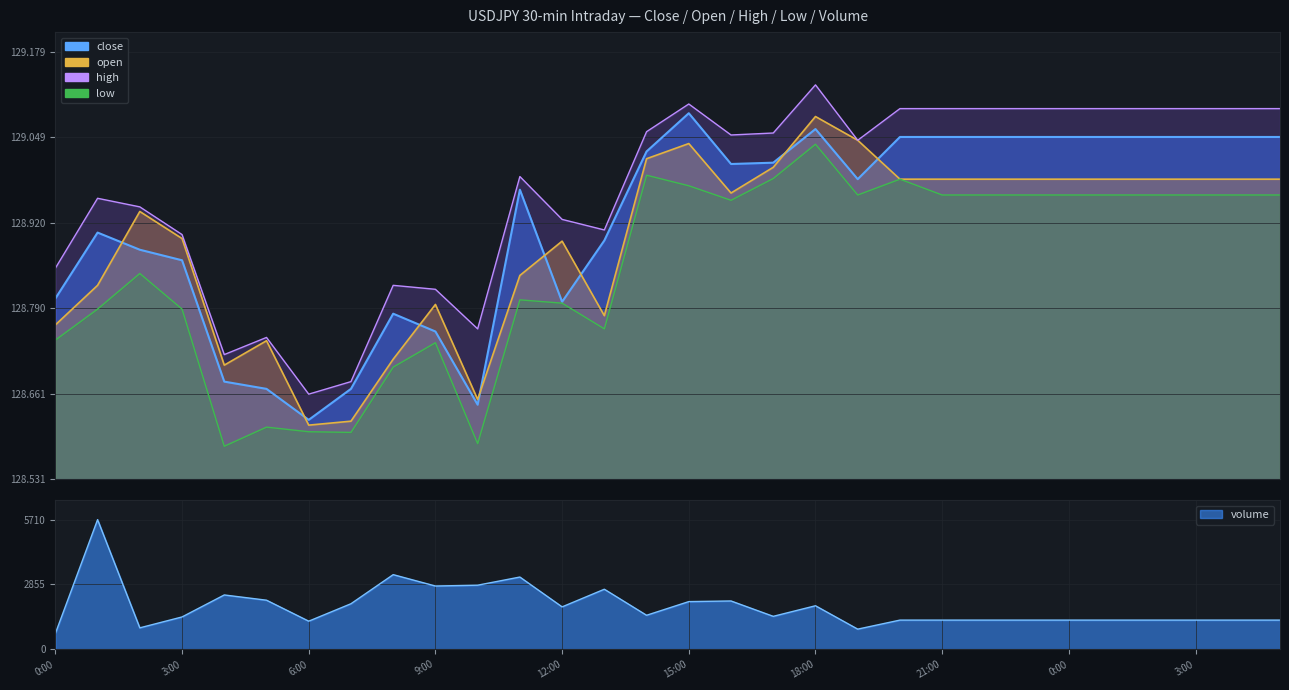

How many series are shown in this chart?

5